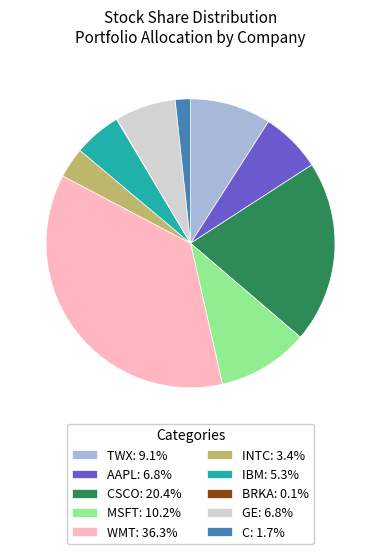

Is there a majority slice in this chart?

No